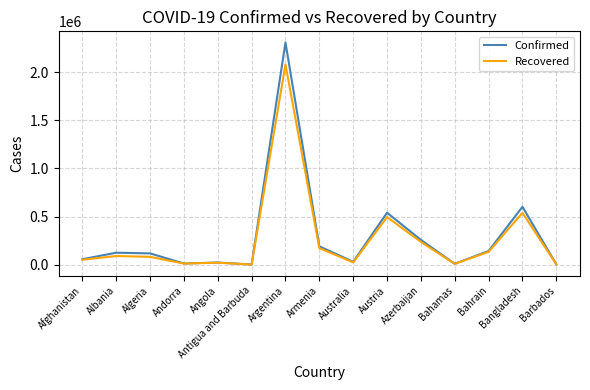

What is the difference between the highest and lowest values at Austria?

45164